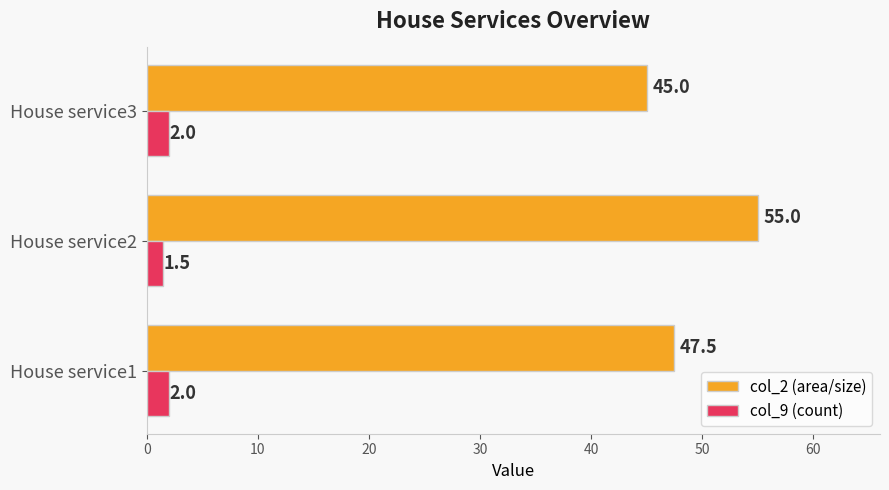

The value of col_2 (area/size) at House service1 is 47.5. True or false?

True